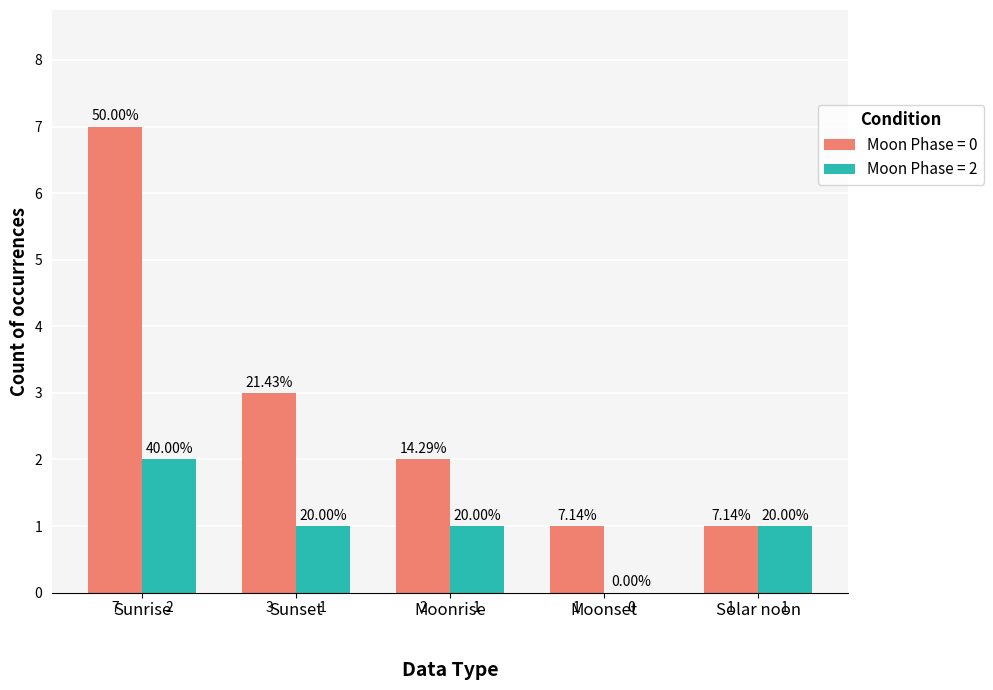

Is the value of Moon Phase = 2 at Solar noon greater than the value of Moon Phase = 0 at Sunrise?

No